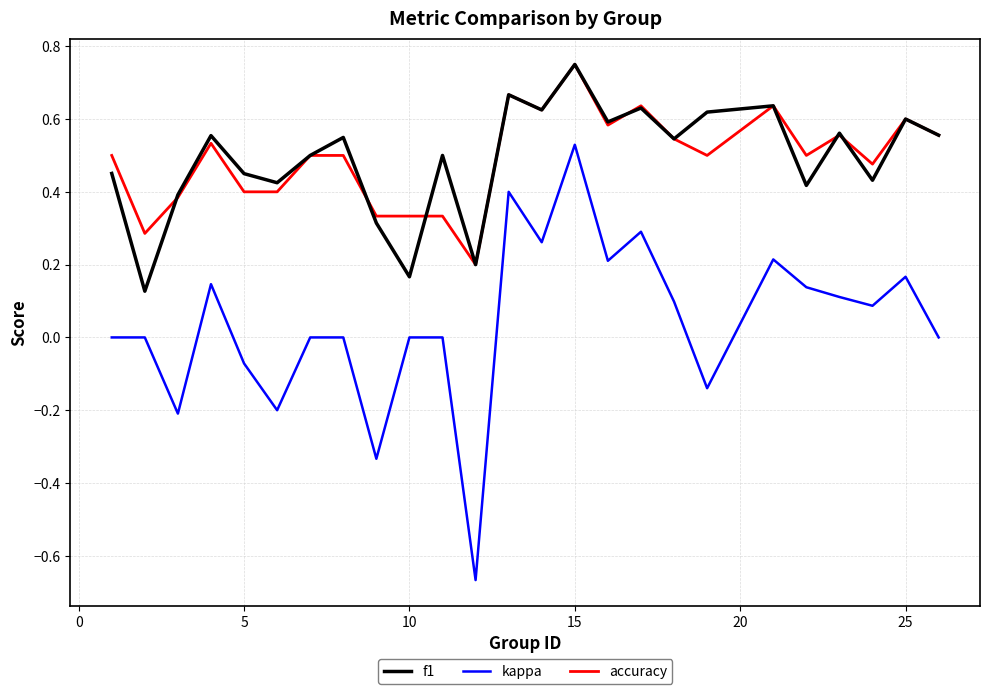

Which series has the largest range (max minus min)?

kappa